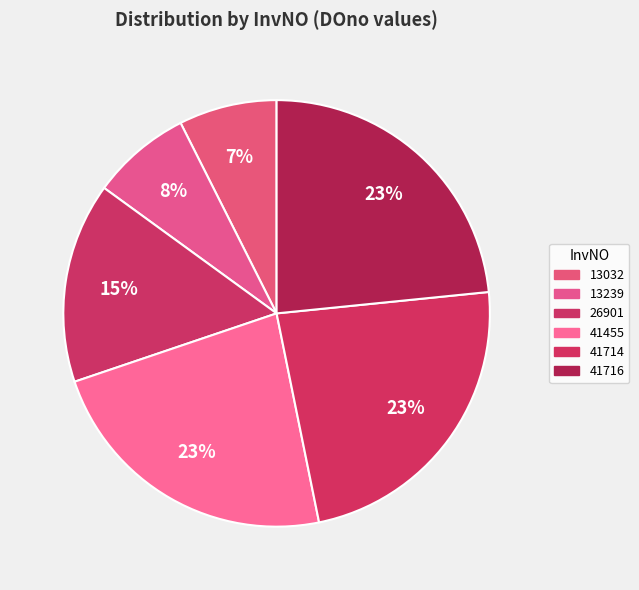

To the nearest percent, what portion does 13032 represent?

7%